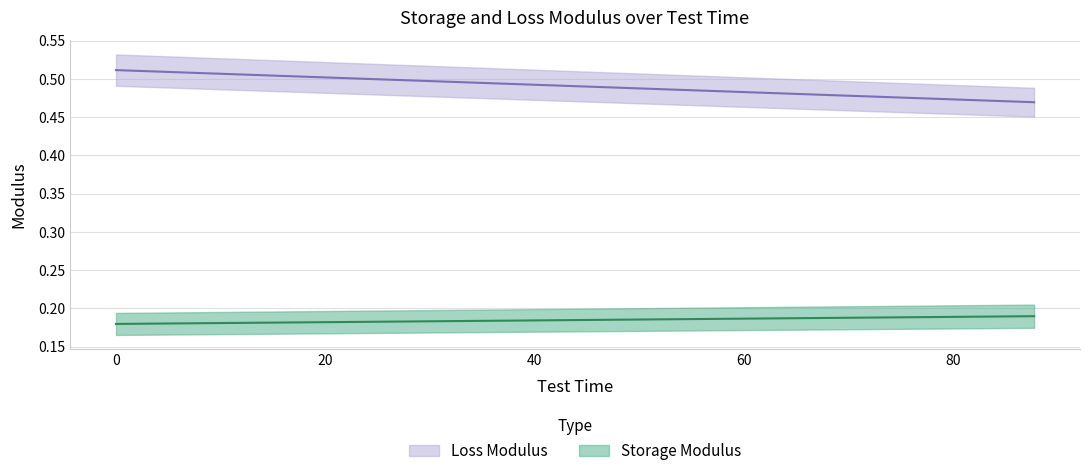

True or false: Loss Modulus has a value of 0.3 at 100.

False